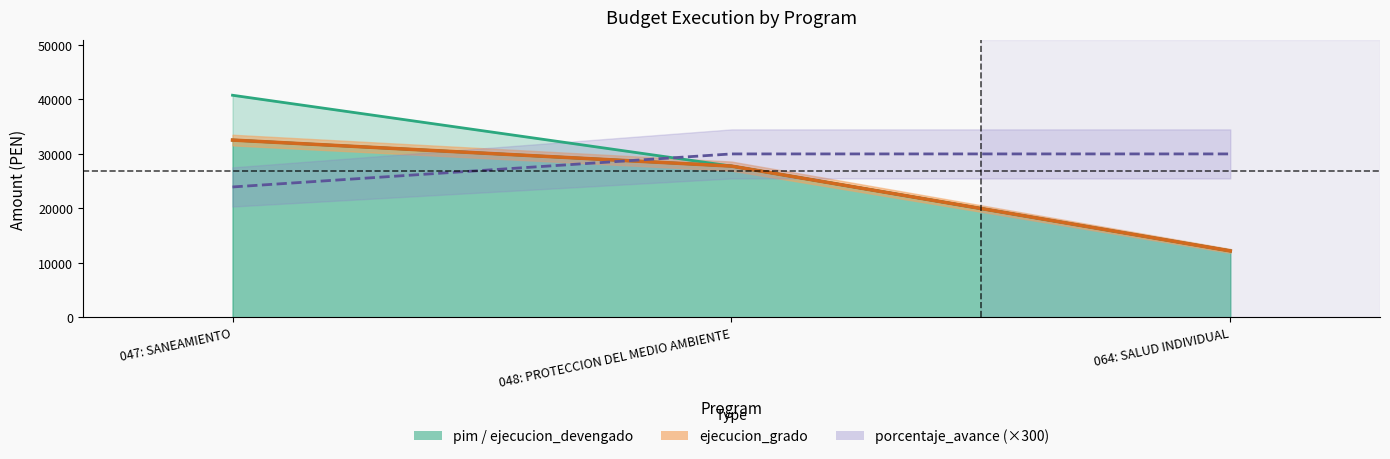

What is the label of the 1st point from the right?

064: SALUD INDIVIDUAL